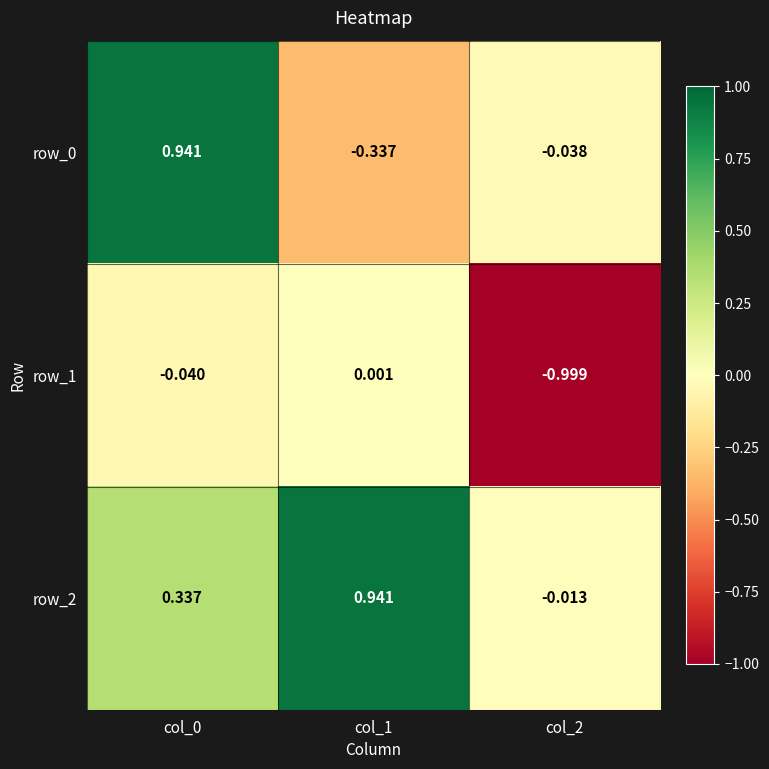

How many values in the row_0 series are below 0?

2